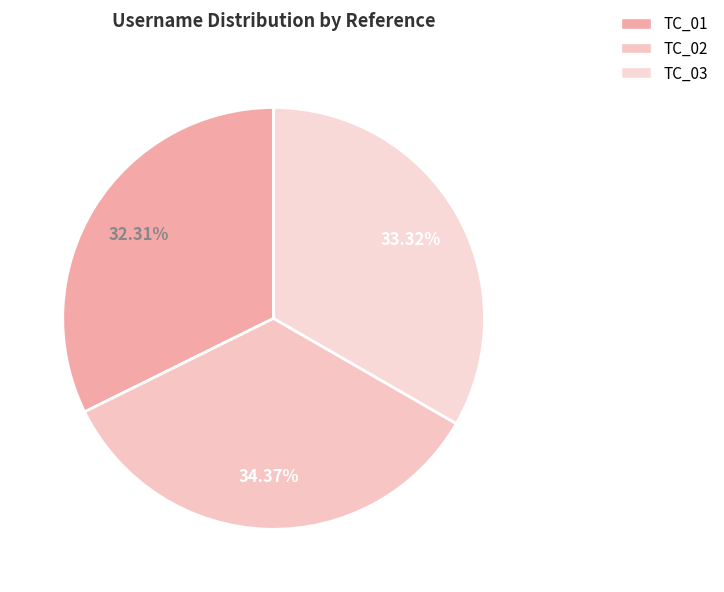

How many segments does this pie chart have?

3